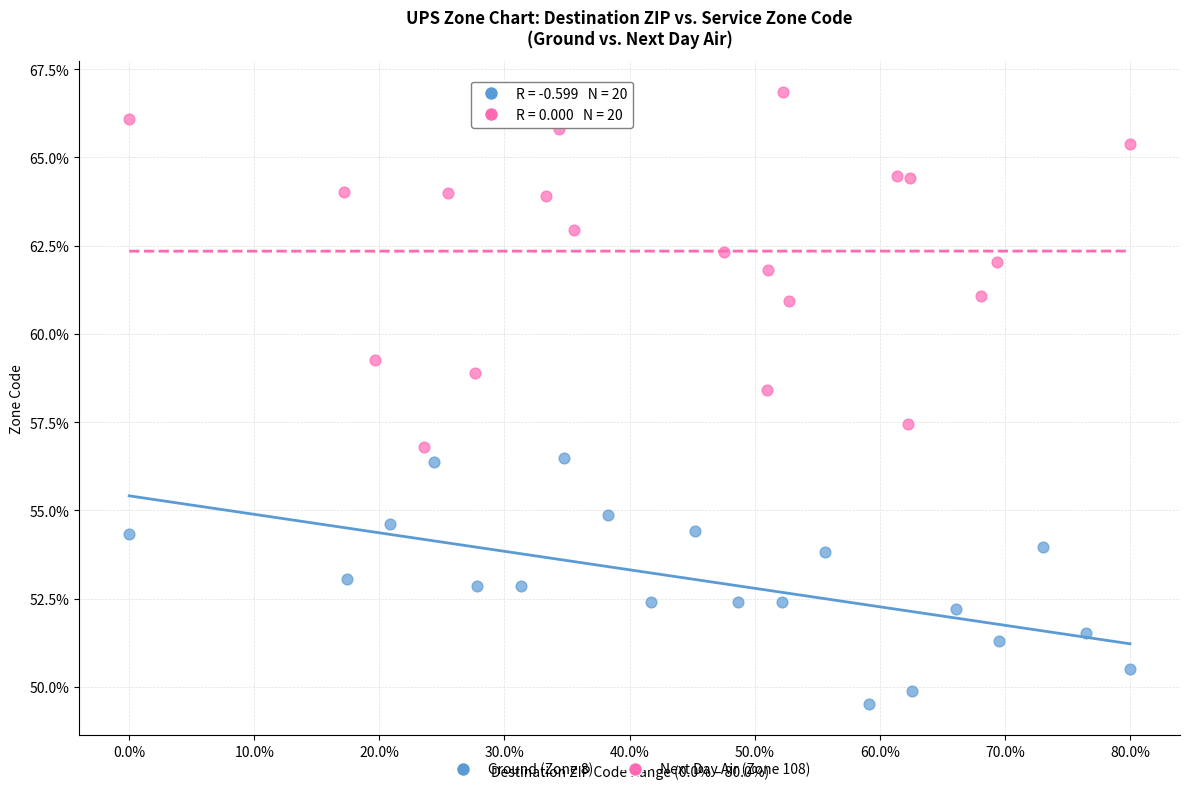

Which series reaches the minimum Y coordinate?

Ground (Zone 8)